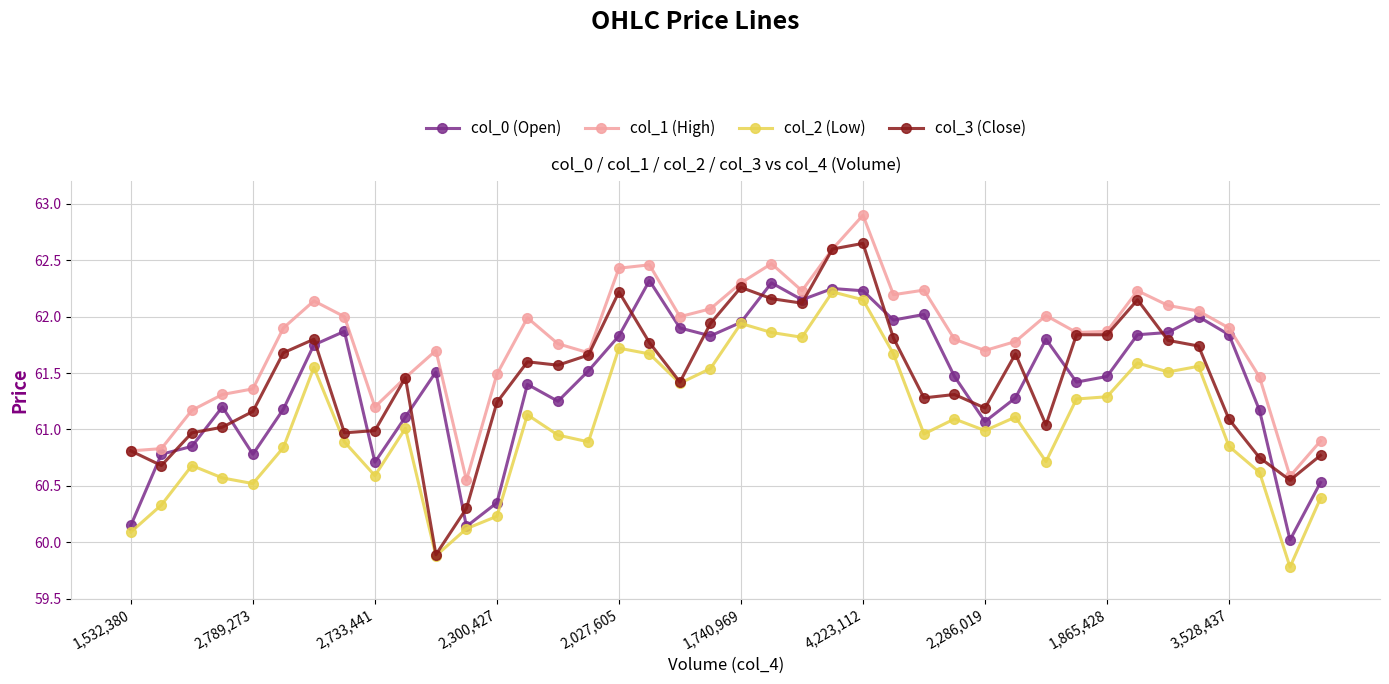

What is the greatest value displayed?

62.9